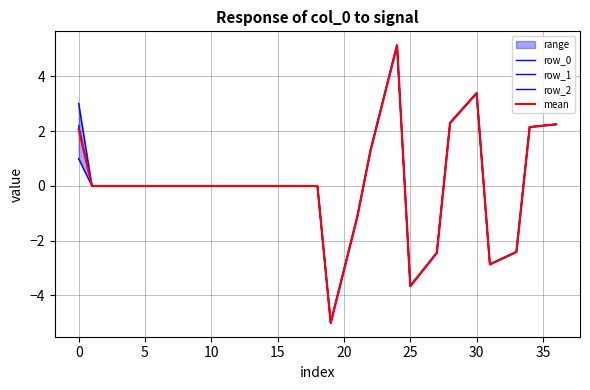

Reading left to right, extract all data points from this chart.

row_0: 1.0	0.0	0.0	0.0	0.0	0.0	0.0	0.0	0.0	0.0	0.0	0.0	0.0	0.0	0.0	0.0	0.0	0.0	0.0	-5.0	-3.1	-1.1	1.3	3.2	5.1	-3.7	-3.0	-2.4	2.3	2.8	3.4	-2.9	-2.6	-2.4	2.2	2.2	2.3
row_1: 2.2	0.0	0.0	0.0	0.0	0.0	0.0	0.0	0.0	0.0	0.0	0.0	0.0	0.0	0.0	0.0	0.0	0.0	0.0	-5.0	-3.1	-1.1	1.3	3.2	5.1	-3.7	-3.0	-2.4	2.3	2.8	3.4	-2.9	-2.6	-2.4	2.2	2.2	2.3
row_2: 3.0	0.0	0.0	0.0	0.0	0.0	0.0	0.0	0.0	0.0	0.0	0.0	0.0	0.0	0.0	0.0	0.0	0.0	0.0	-5.0	-3.1	-1.1	1.3	3.2	5.1	-3.7	-3.0	-2.4	2.3	2.8	3.4	-2.9	-2.6	-2.4	2.2	2.2	2.3
mean: 2.1	0.0	0.0	0.0	0.0	0.0	0.0	0.0	0.0	0.0	0.0	0.0	0.0	0.0	0.0	0.0	0.0	0.0	0.0	-5.0	-3.1	-1.1	1.3	3.2	5.1	-3.7	-3.0	-2.4	2.3	2.8	3.4	-2.9	-2.6	-2.4	2.2	2.2	2.3